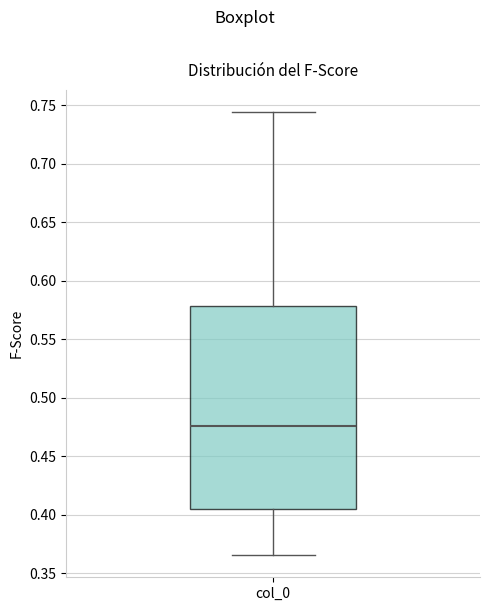

Where does the upper whisker of the box for col_0 end on the y-axis? The values are not printed on the chart, so give them approximately, as read against the axis.

0.745